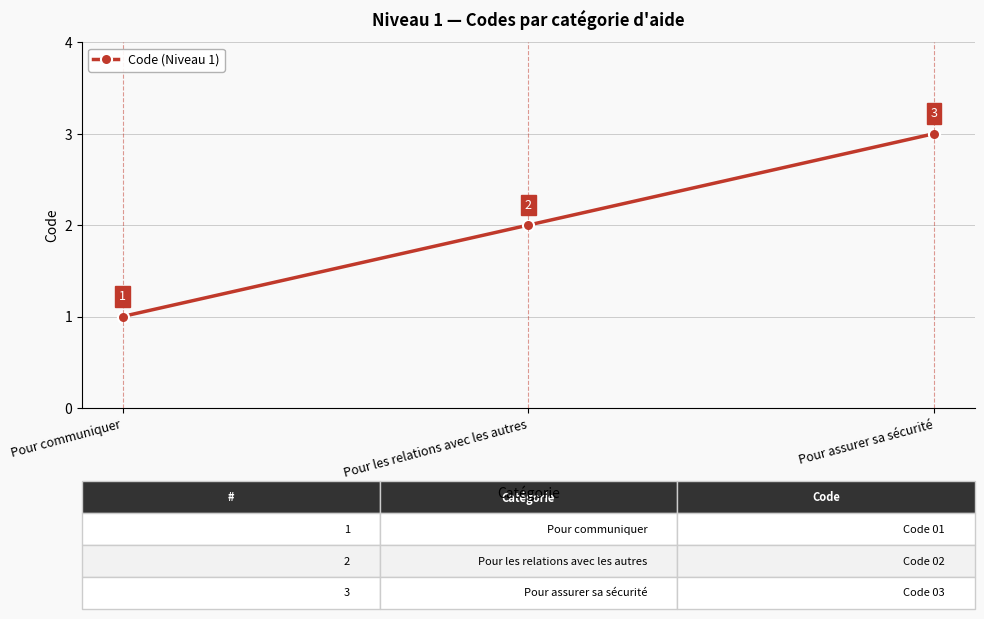

Count the number of categories in the chart.

3